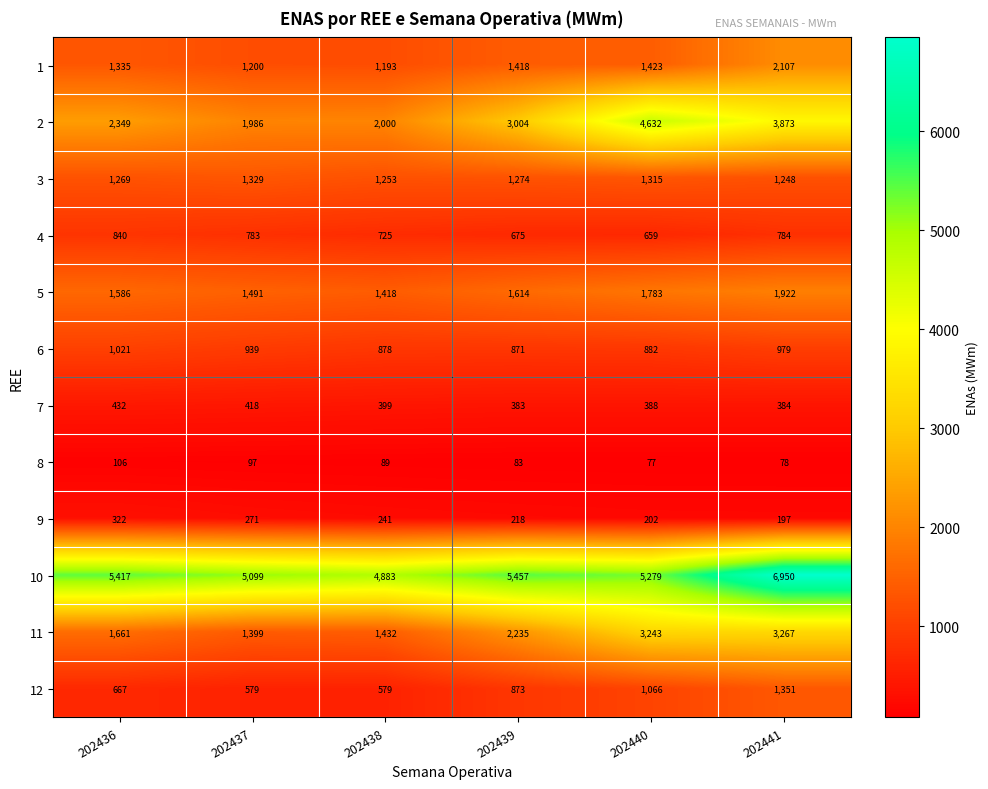

Is the value of 10 at 202436 greater than the value of 5 at 202438?

Yes